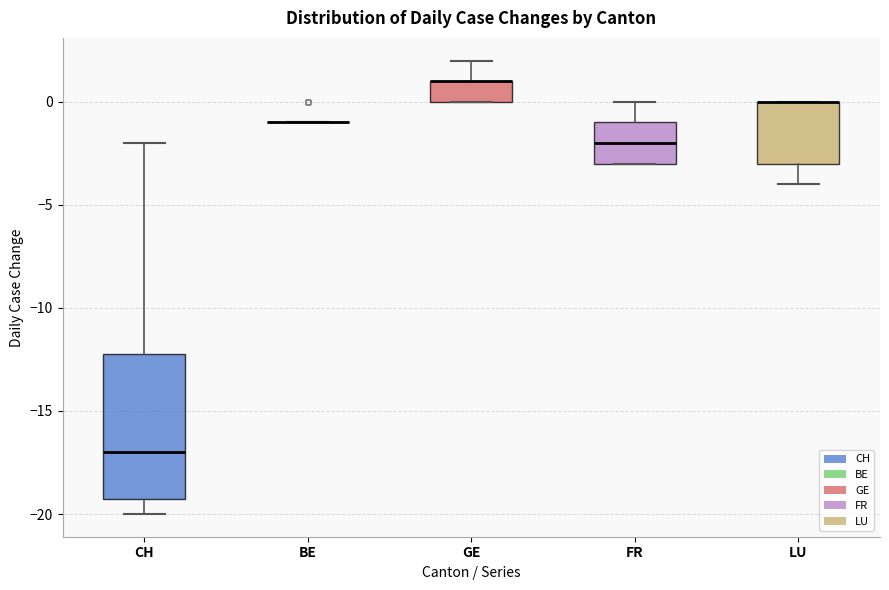

Reading left to right, read every box against the y-axis: the position of its median line, the range the box covers, and the ends of its whiskers. The values are not printed on the chart, so give them approximately, as read against the axis.

CH: median -17, box -19 to -12, whiskers -20 to -2
BE: box collapsed to a line at -1, whiskers -1 to -1
GE: median 1 (drawn on the box's upper edge), box 0 to 1, whiskers 0 to 2
FR: median -2, box -3 to -1, whiskers -3 to 0
LU: median 0 (drawn on the box's upper edge), box -3 to 0, whiskers -4 to 0